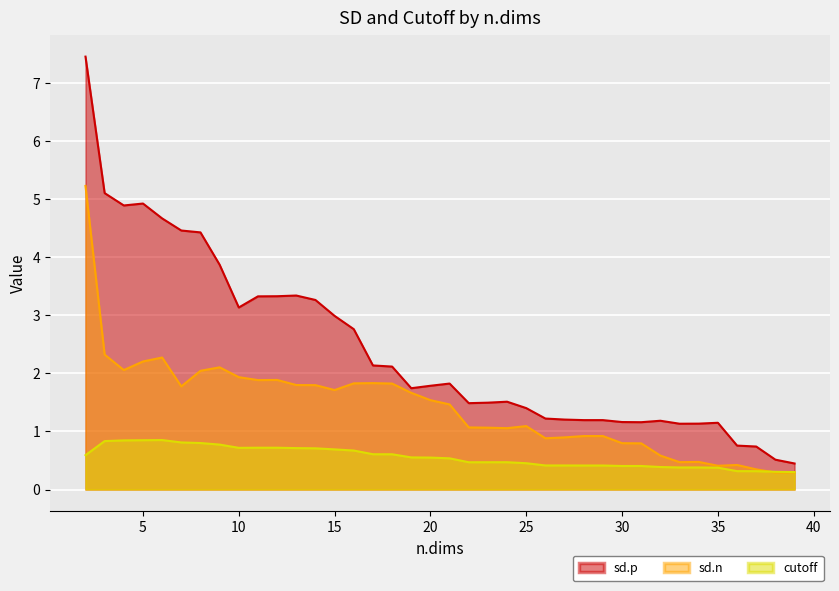

What is the spread (max minus min) of values at 31?

0.8